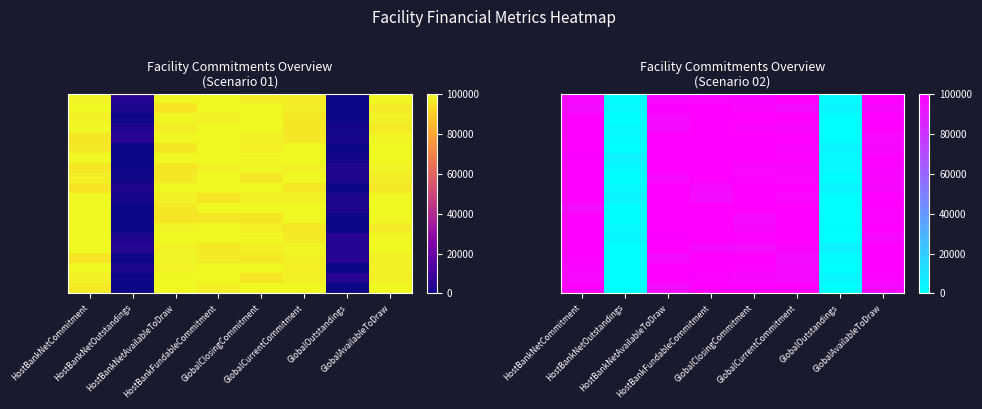

At which category is the sum across all series the highest?

HostBankFundableCommitment